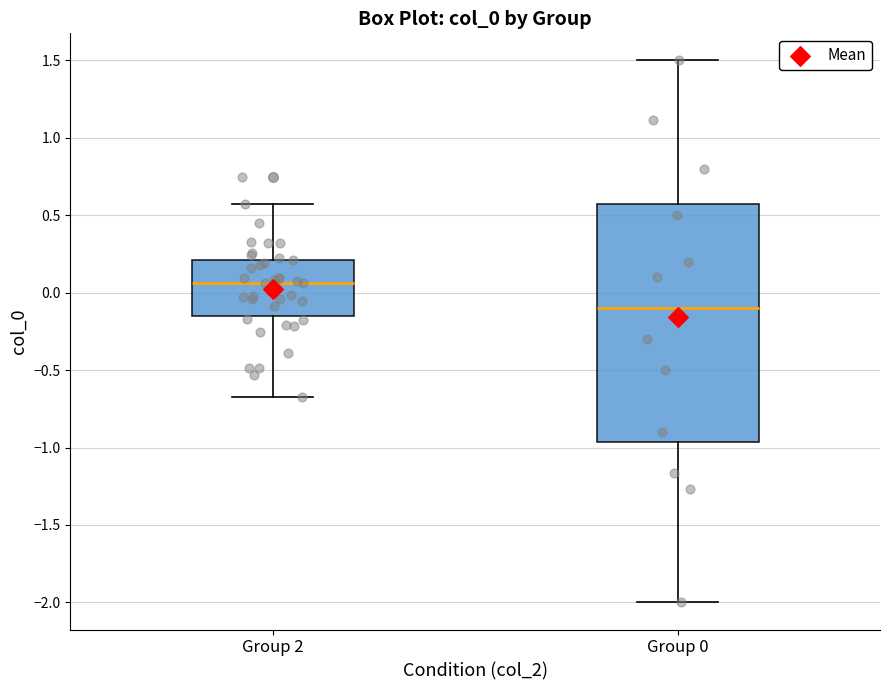

Where does the lower whisker of the box for Group 2 end on the y-axis? The values are not printed on the chart, so give them approximately, as read against the axis.

-0.65